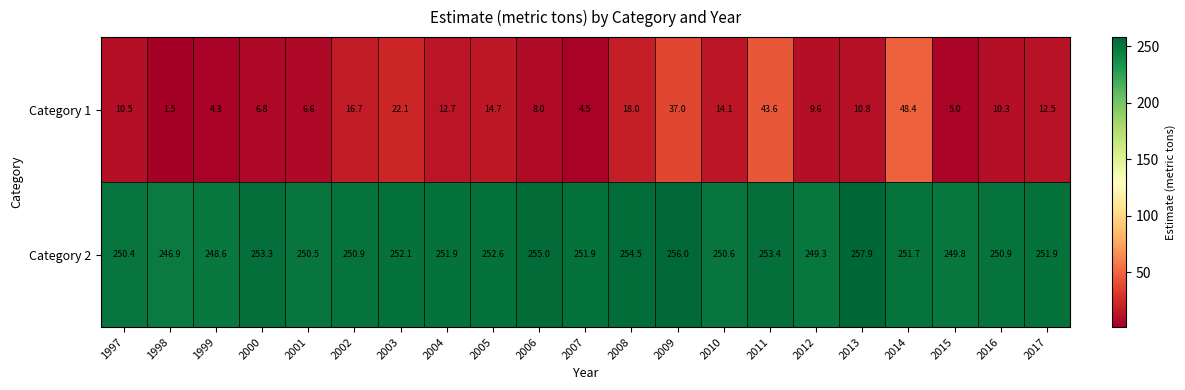

What is the difference between the Category 1 values at 2007 and 2003?

17.6